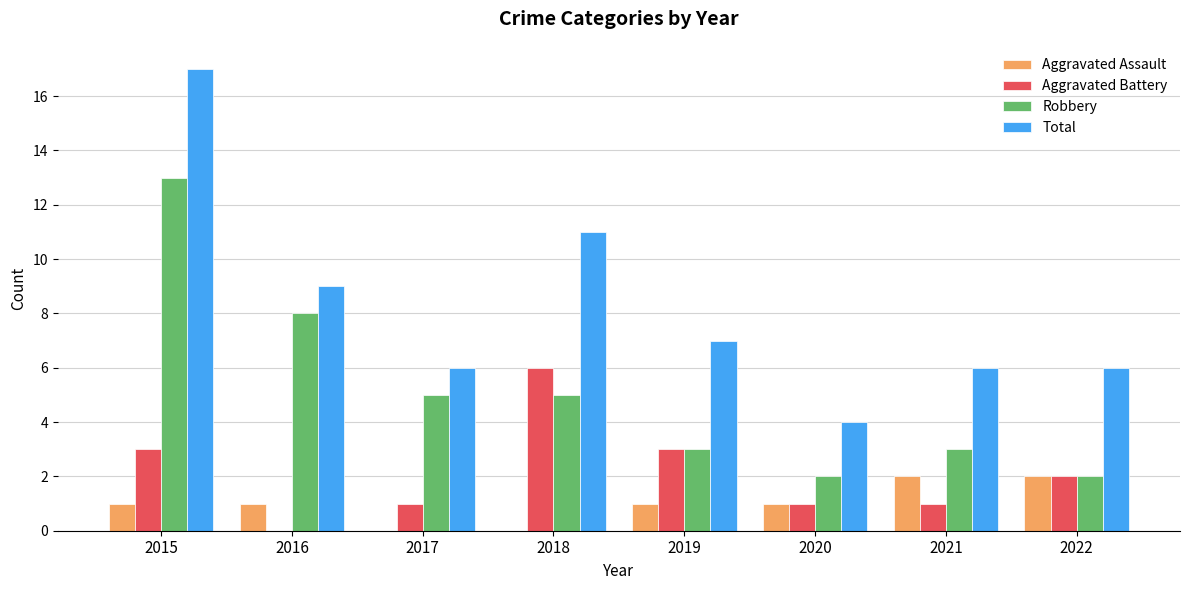

The value of Aggravated Assault at 2017 is 0. True or false?

True